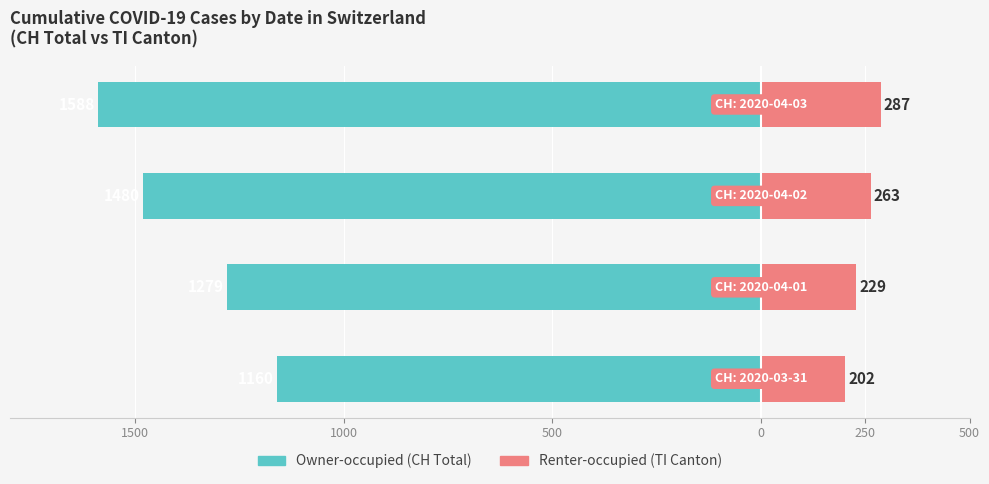

Between 1500 and 0, which series saw the biggest shift?

Owner-occupied